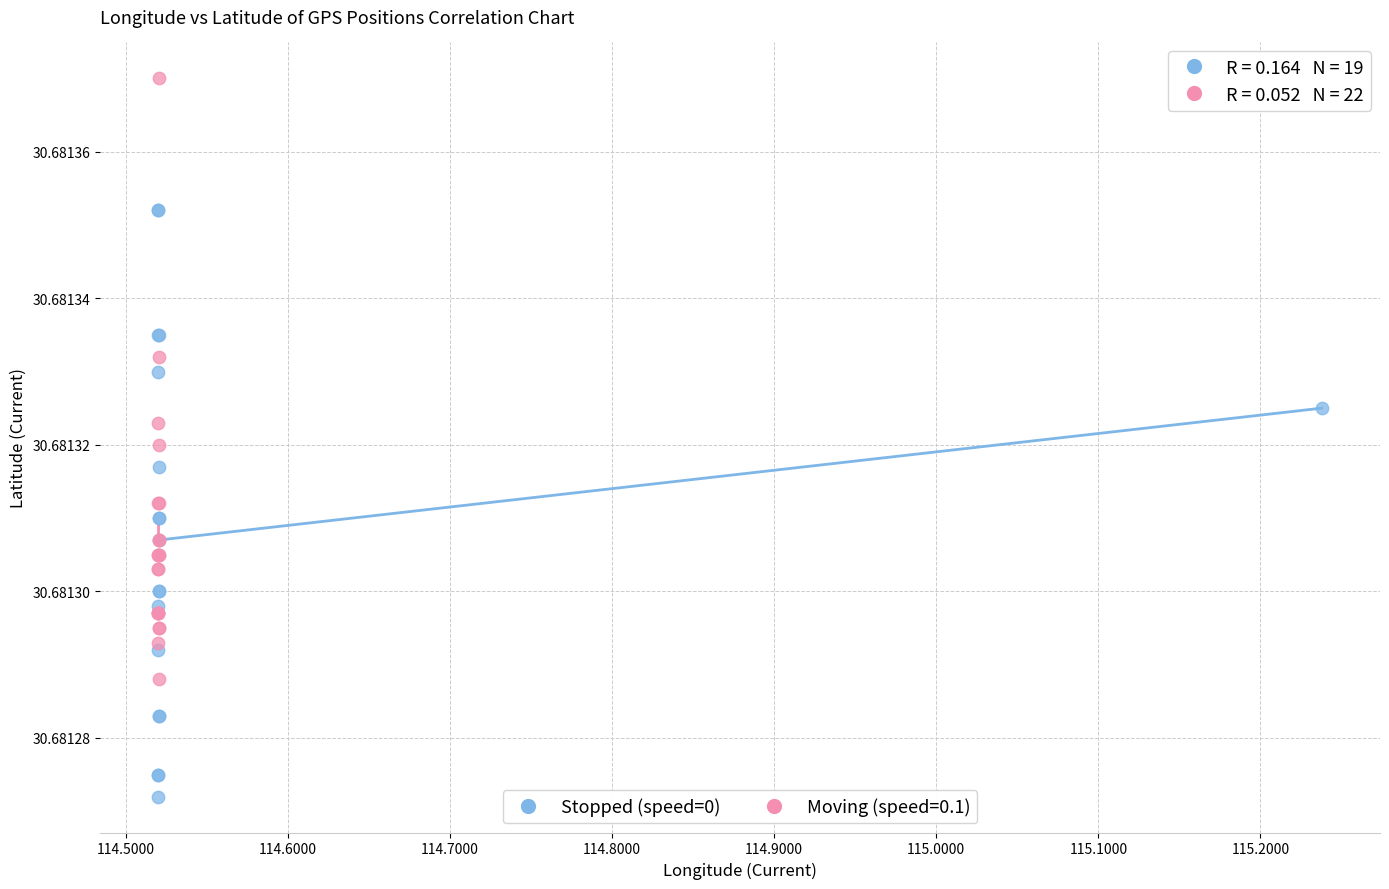

Which series reaches the minimum Y coordinate?

Stopped (speed=0)